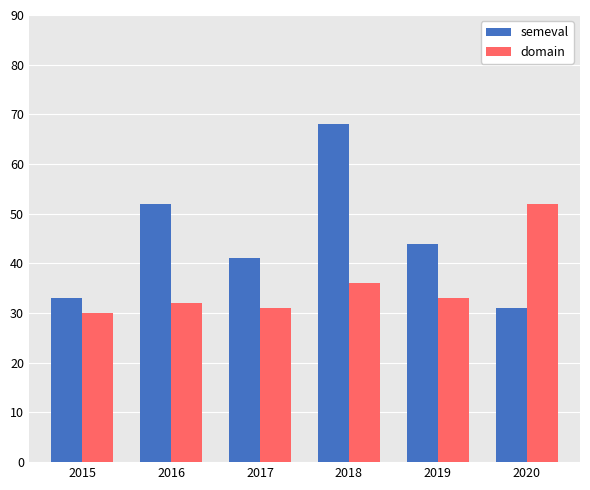

Where does the semeval series first go above 44?

2016